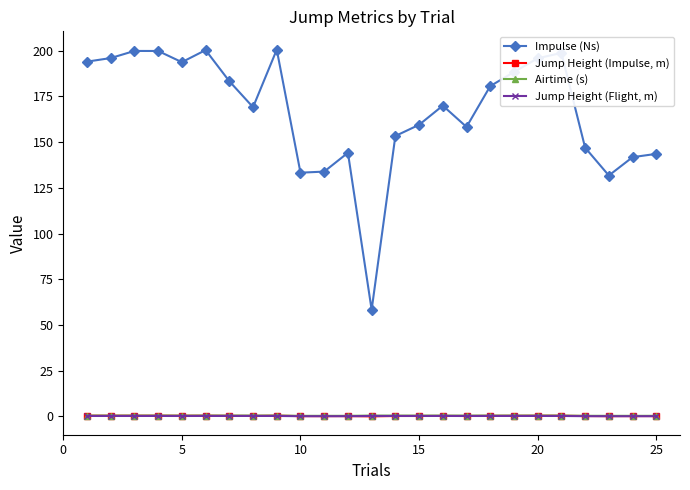

At how many categories does at least one series exceed 137?

21